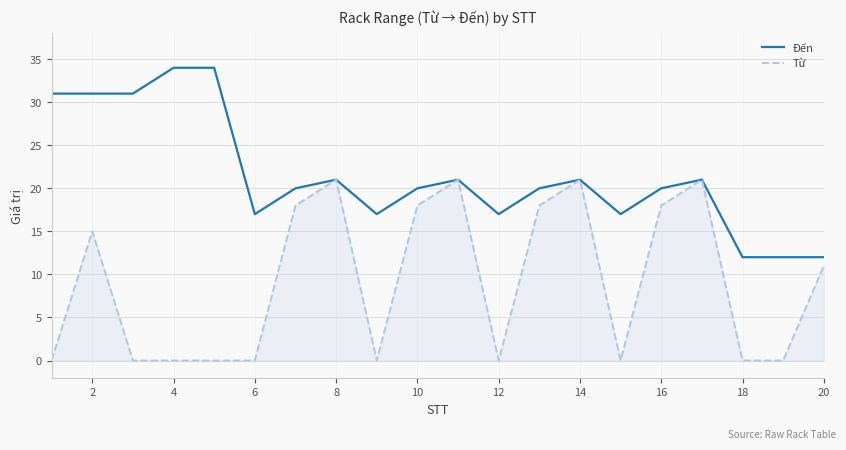

Rank the series by their average value, from lowest to highest.

Từ, Đến